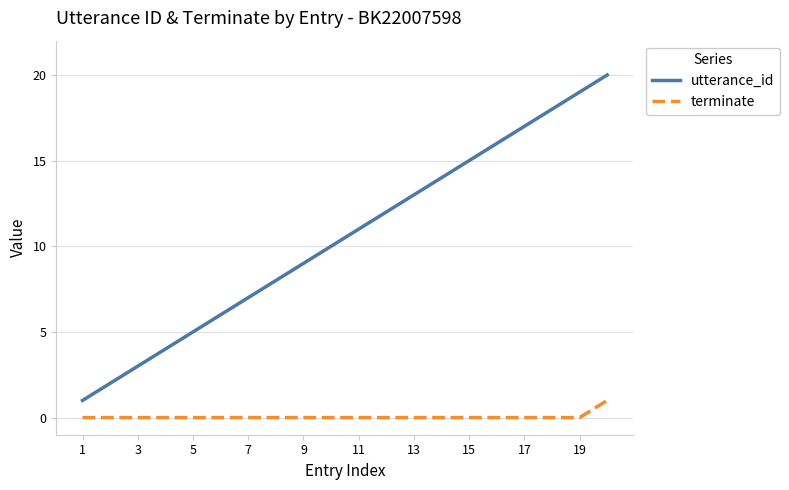

Which series has the largest total across all categories?

utterance_id